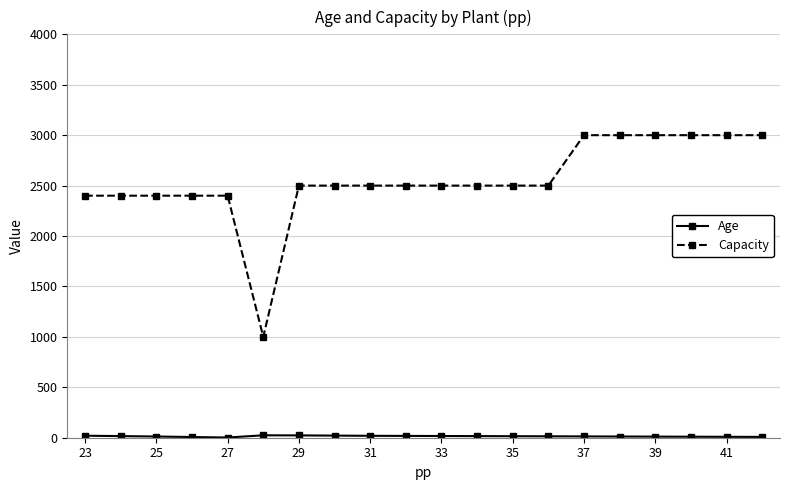

Which series has the largest range (max minus min)?

Capacity